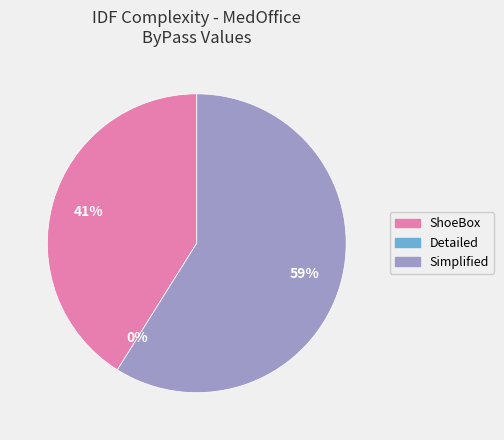

To the nearest percent, what is the combined percentage of IDFComplexity_ShoeBox_MedOffice.csv and IDFComplexity_Simplified_MedOffice.csv?

100%